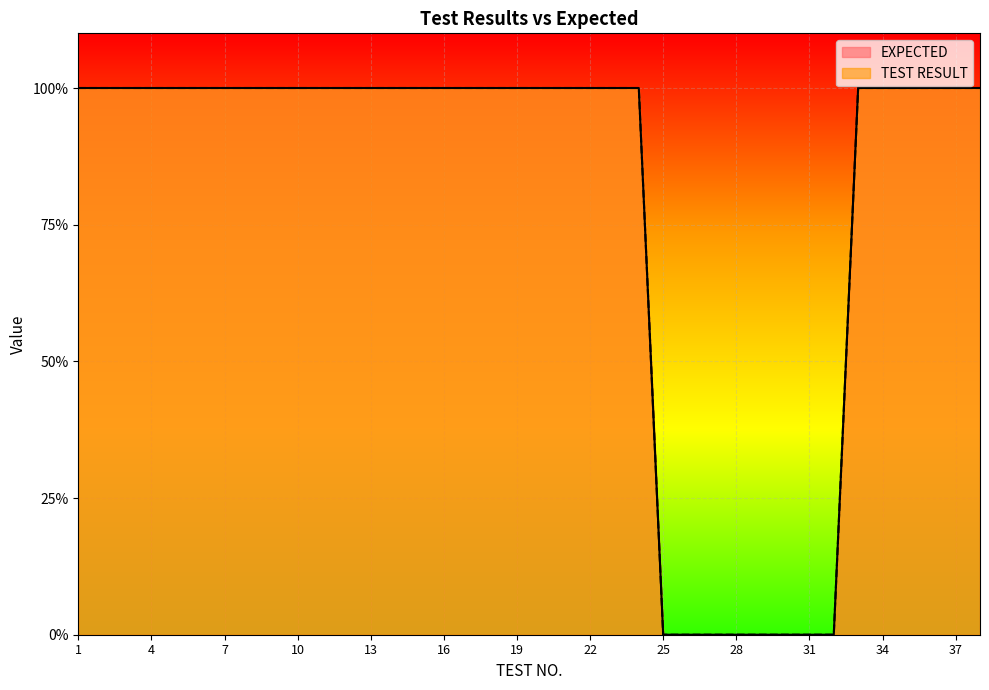

Reading left to right, extract all data points from this chart.

TEST RESULT: 1=1	2=1	3=1	4=1	5=1	6=1	7=1	8=1	9=1	10=1	11=1	12=1	13=1	14=1	15=1	16=1	17=1	18=1	19=1	20=1	21=1	22=1	23=1	24=1	25=0	26=0	27=0	28=0	29=0	30=0	31=0	32=0	33=1	34=1	35=1	36=1	37=1	38=1
EXPECTED: 1=1	2=1	3=1	4=1	5=1	6=1	7=1	8=1	9=1	10=1	11=1	12=1	13=1	14=1	15=1	16=1	17=1	18=1	19=1	20=1	21=1	22=1	23=1	24=1	25=0	26=0	27=0	28=0	29=0	30=0	31=0	32=0	33=1	34=1	35=1	36=1	37=1	38=1